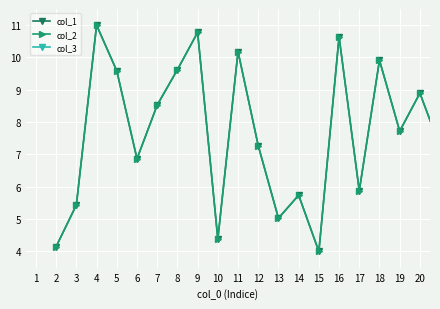

What is the value of the col_1 point at the 2nd from the left?

5.4